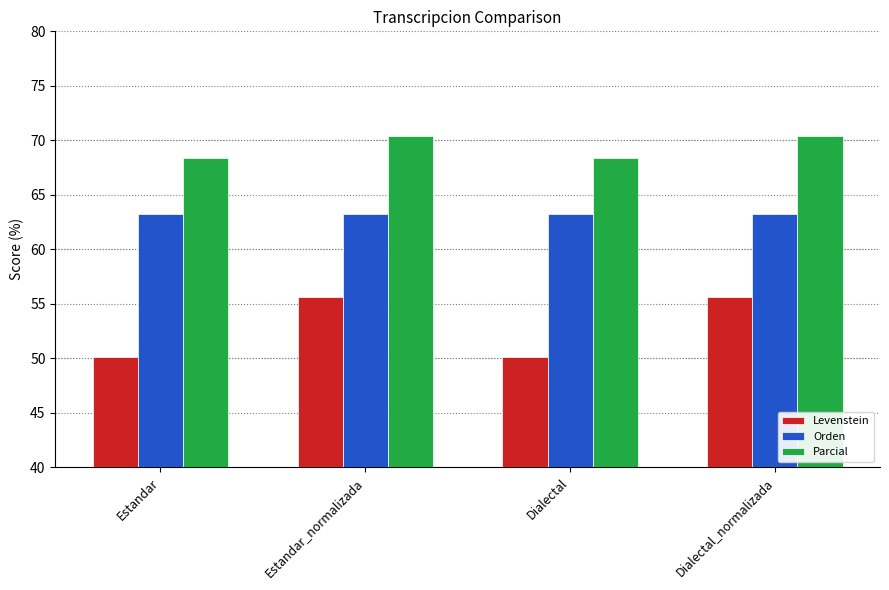

Where does the Levenstein series first go above 55?

Estandar_normalizada